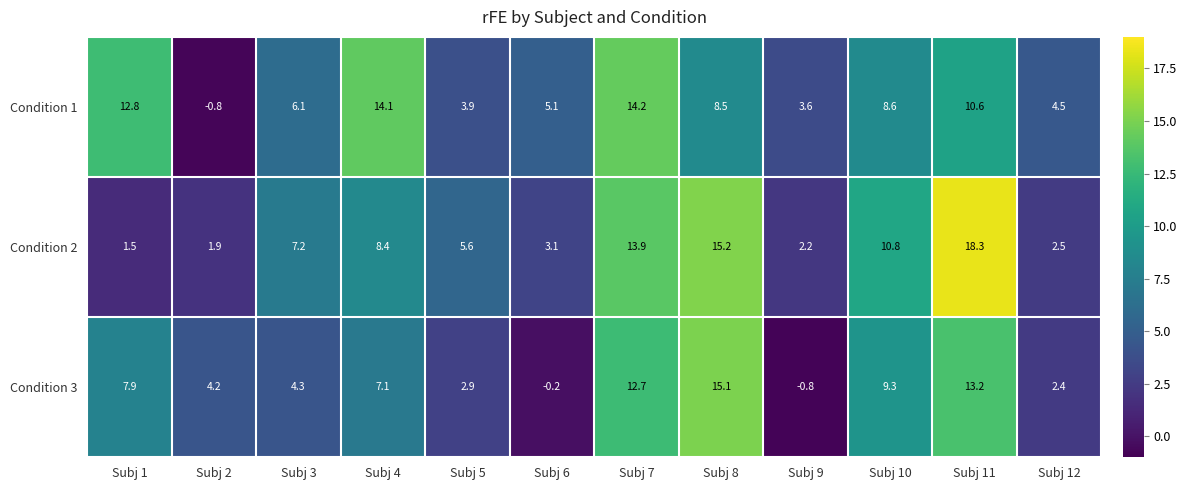

The value of Condition 2 at Subj 5 is 5.6. True or false?

True